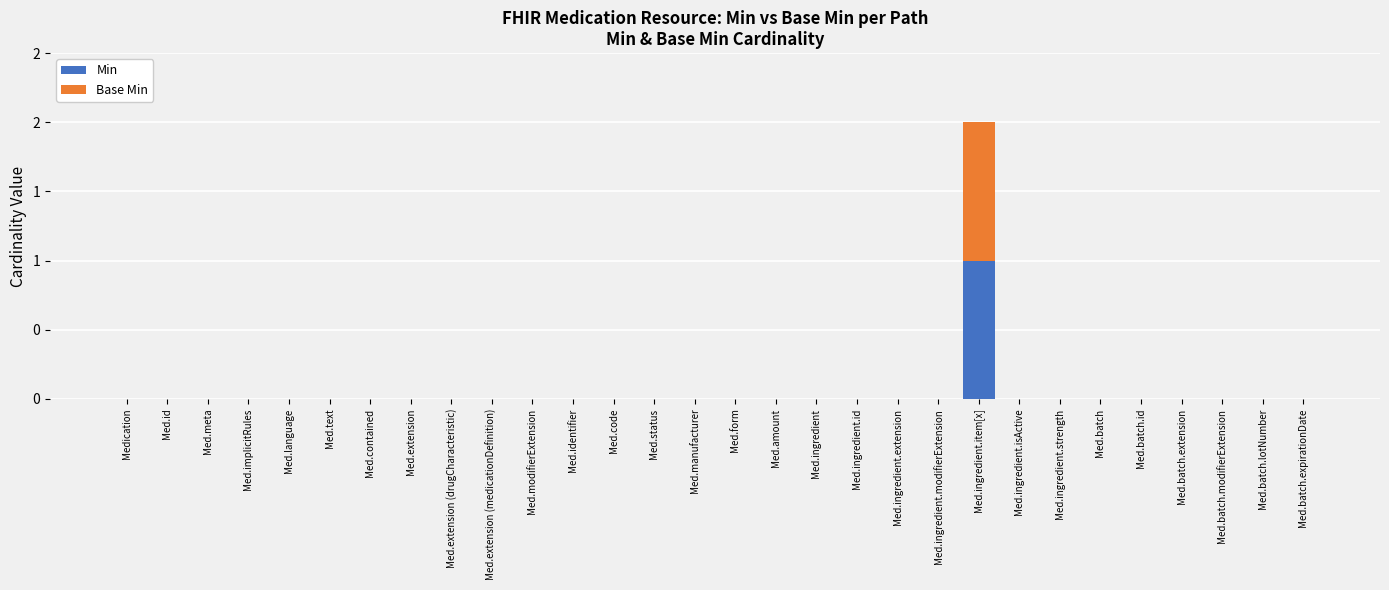

What is the sum of all Min values?

1